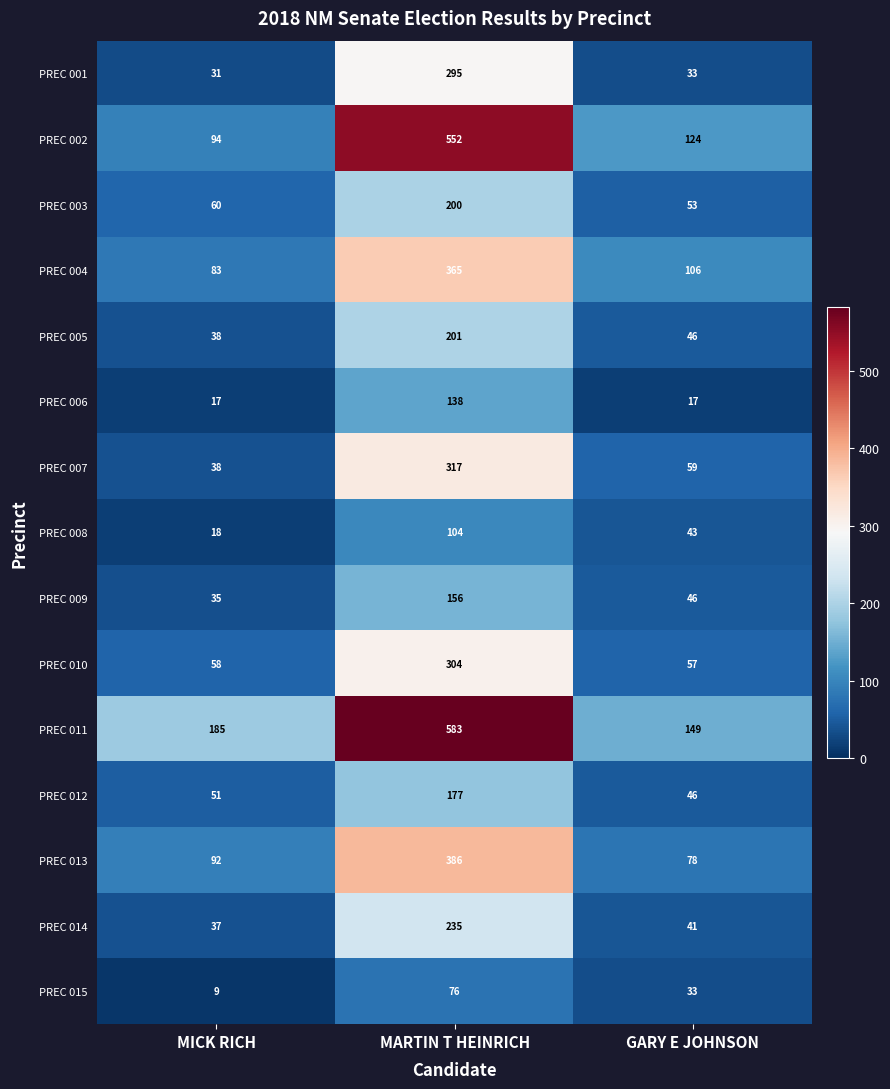

Where is PREC 008 nearest to the value 61?

GARY E JOHNSON